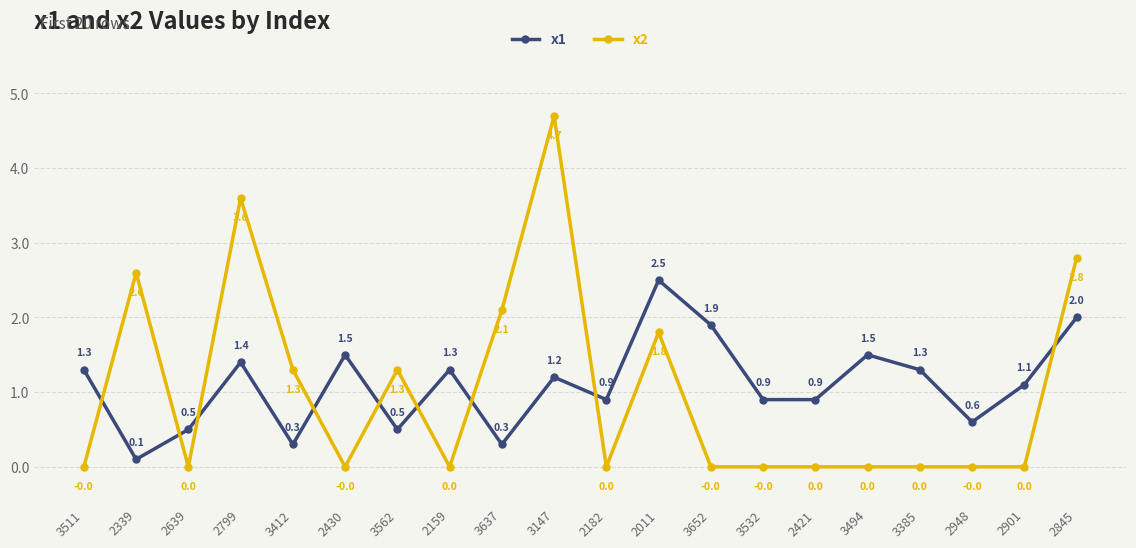

Which label corresponds to the largest value in the chart?

3147